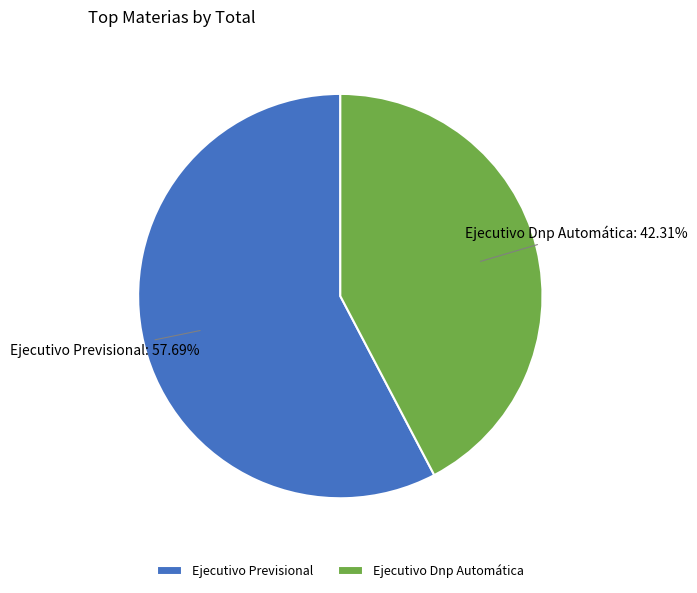

How many segments does this pie chart have?

2